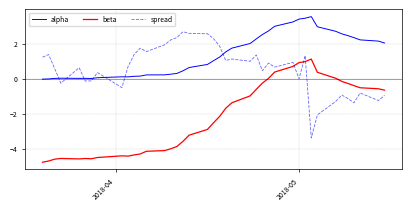

Rank the series by their average value, from highest to lowest.

alpha, spread, beta